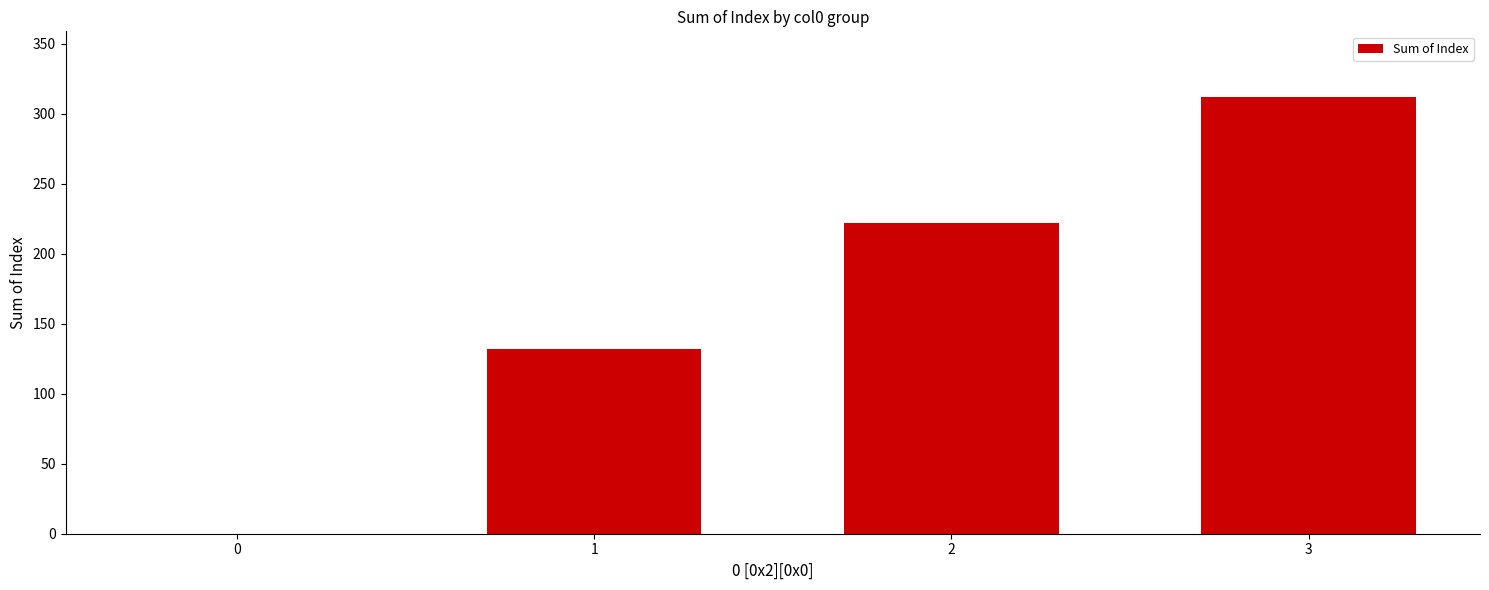

Which has a higher value, 1 or 3?

3